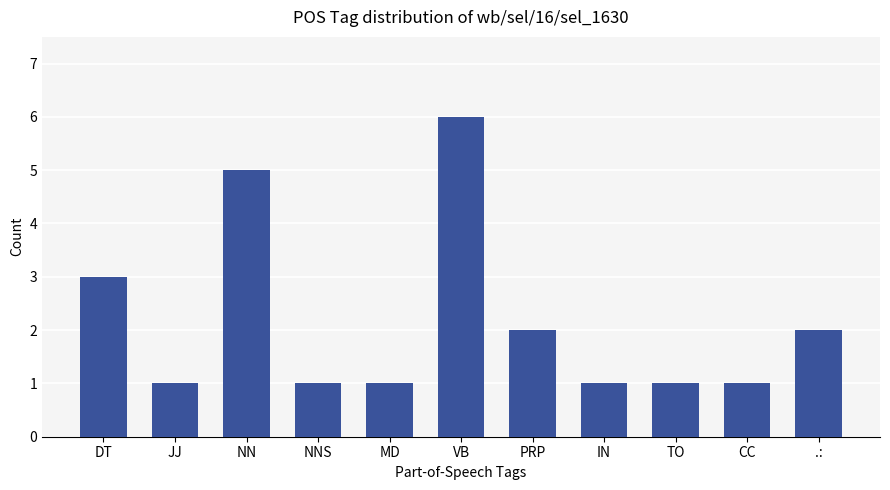

The chart shows a value of 6 at VB. True or false?

True